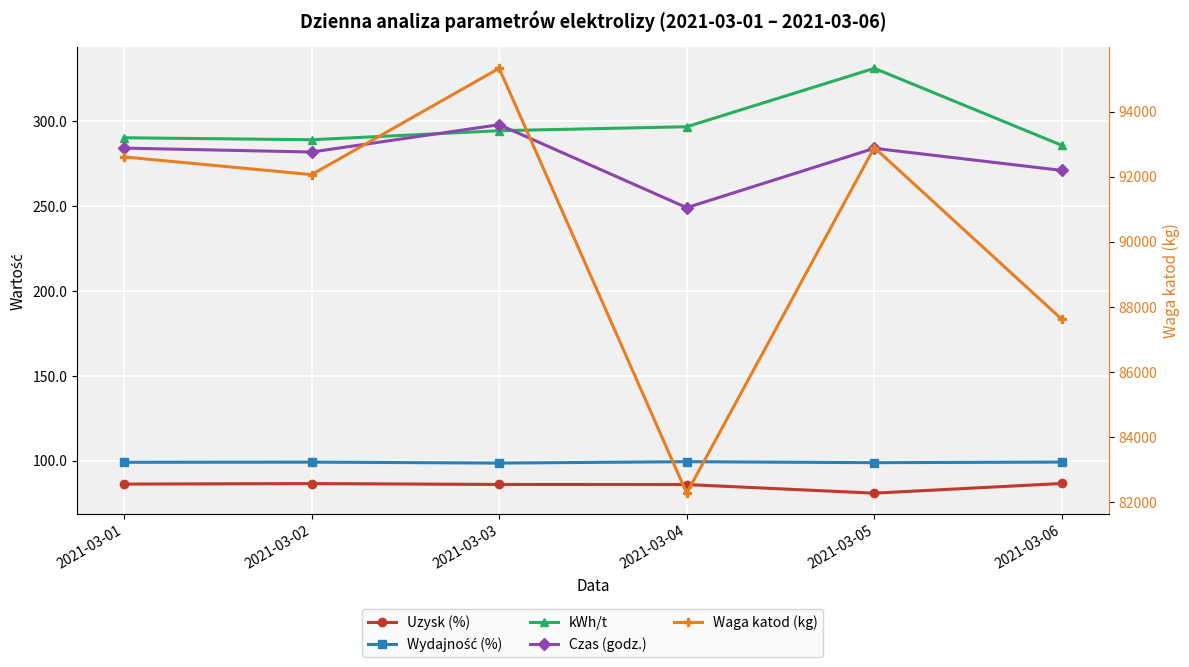

What is the average value of the Uzysk (%) series?

85.5